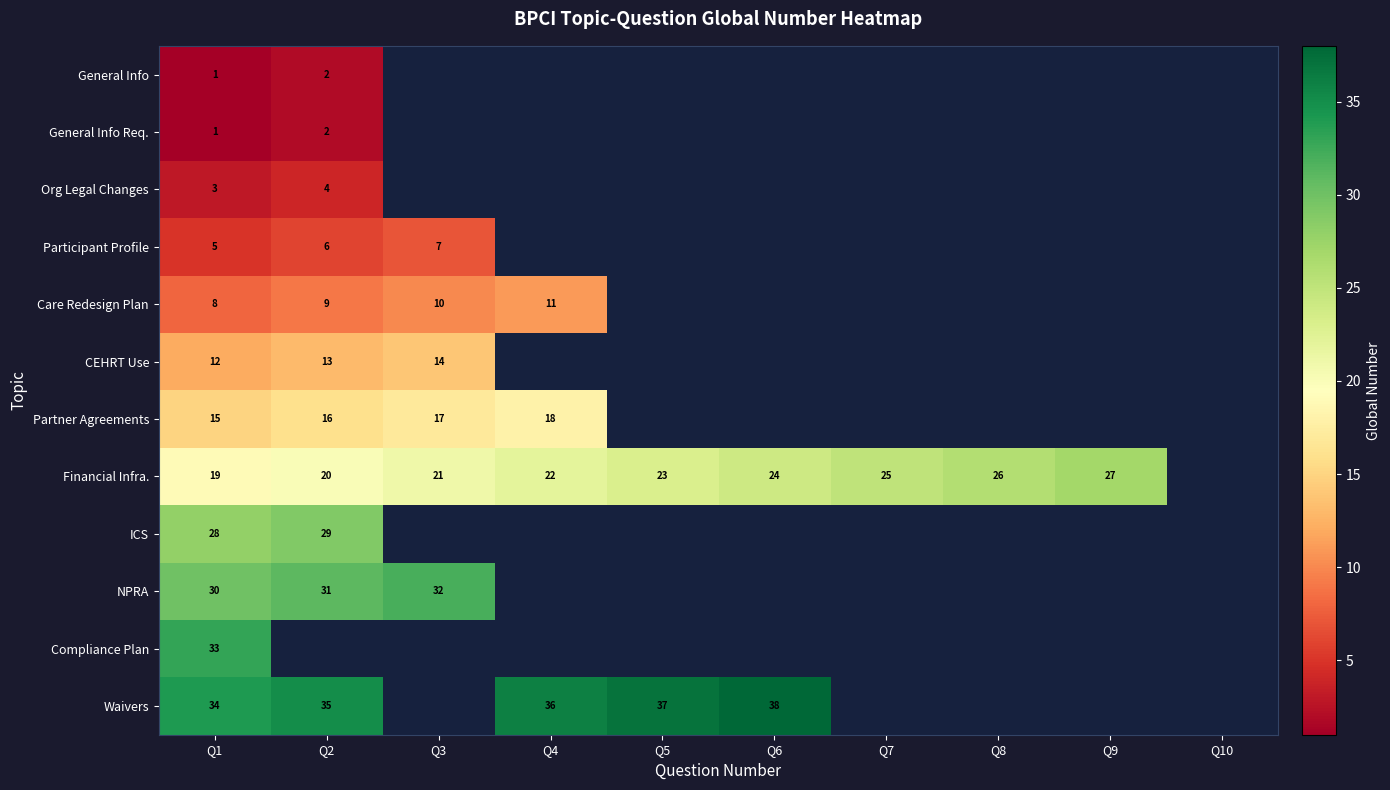

Is it true that Care Redesign Plan equals 4 at Q1?

False